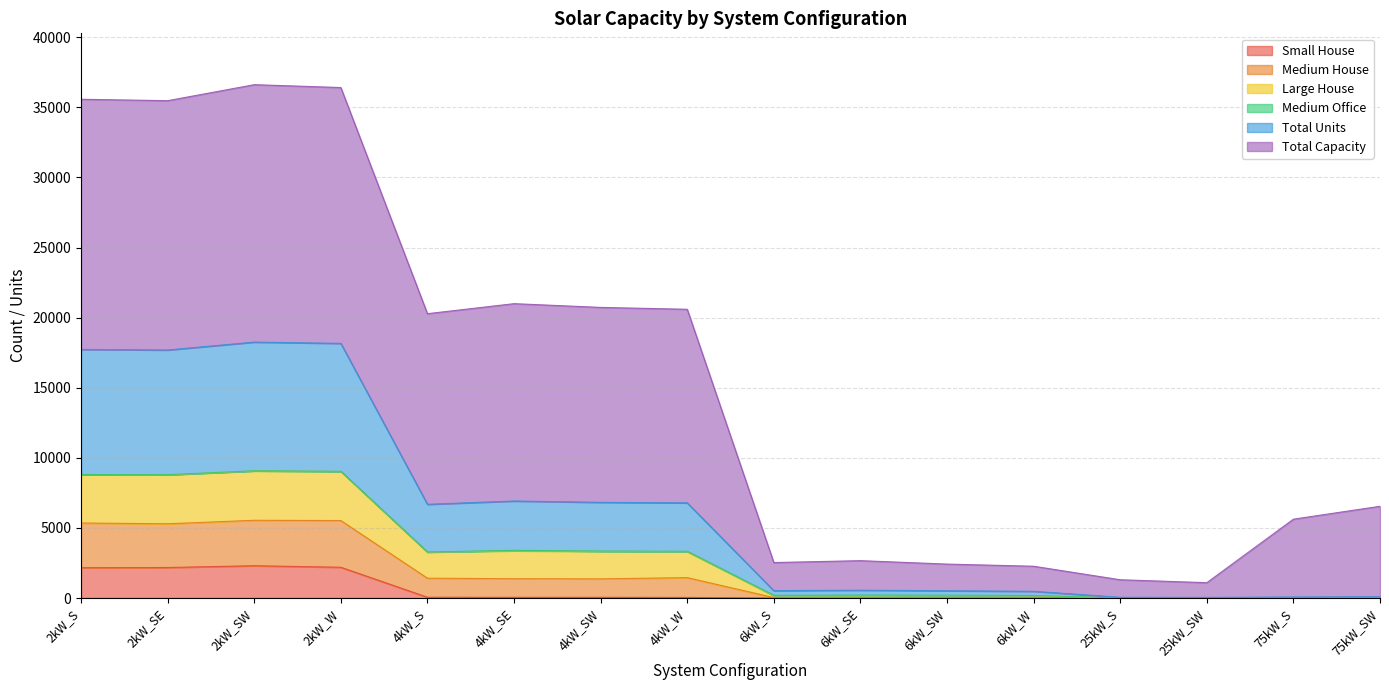

What is the highest value of the Small House series?

2305